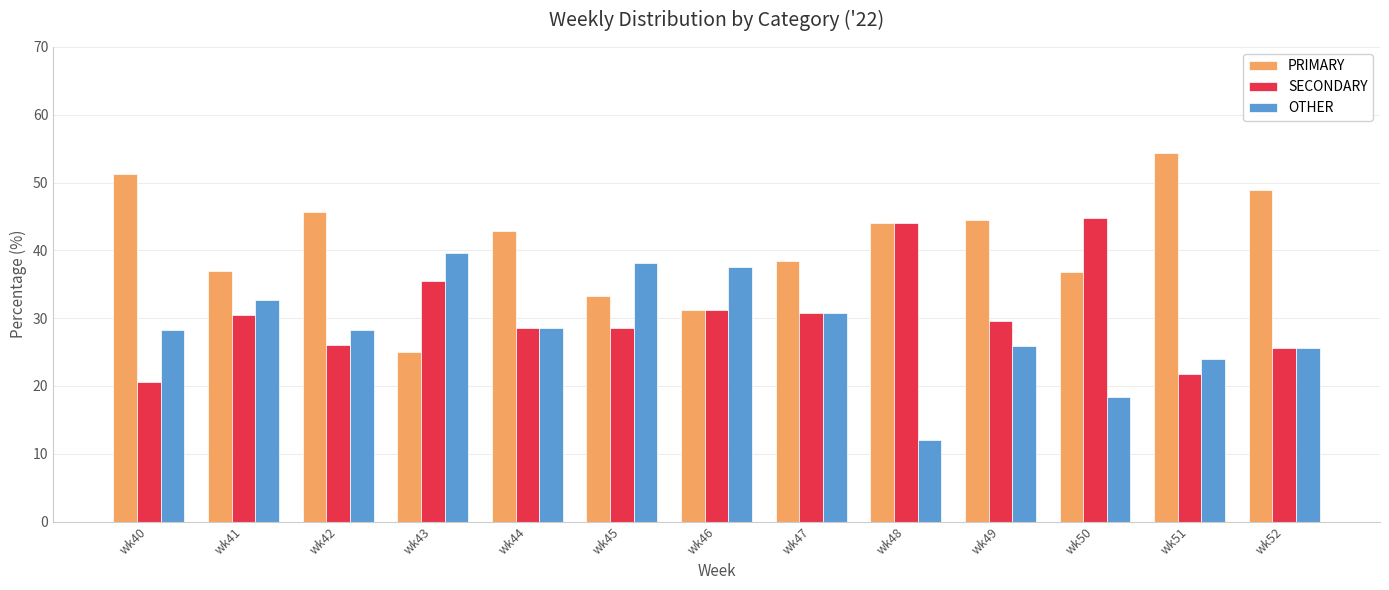

True or false: PRIMARY has a value of 42.9 at wk44.

True